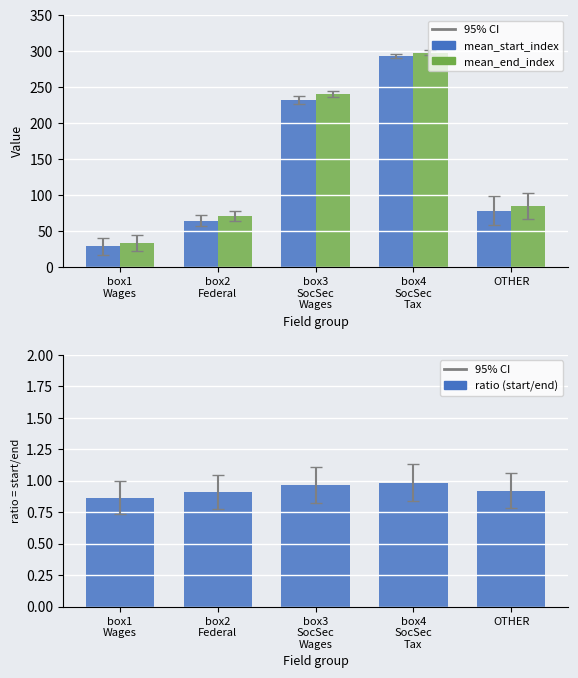

At which category does the chart reach its minimum across all series?

box1
Wages